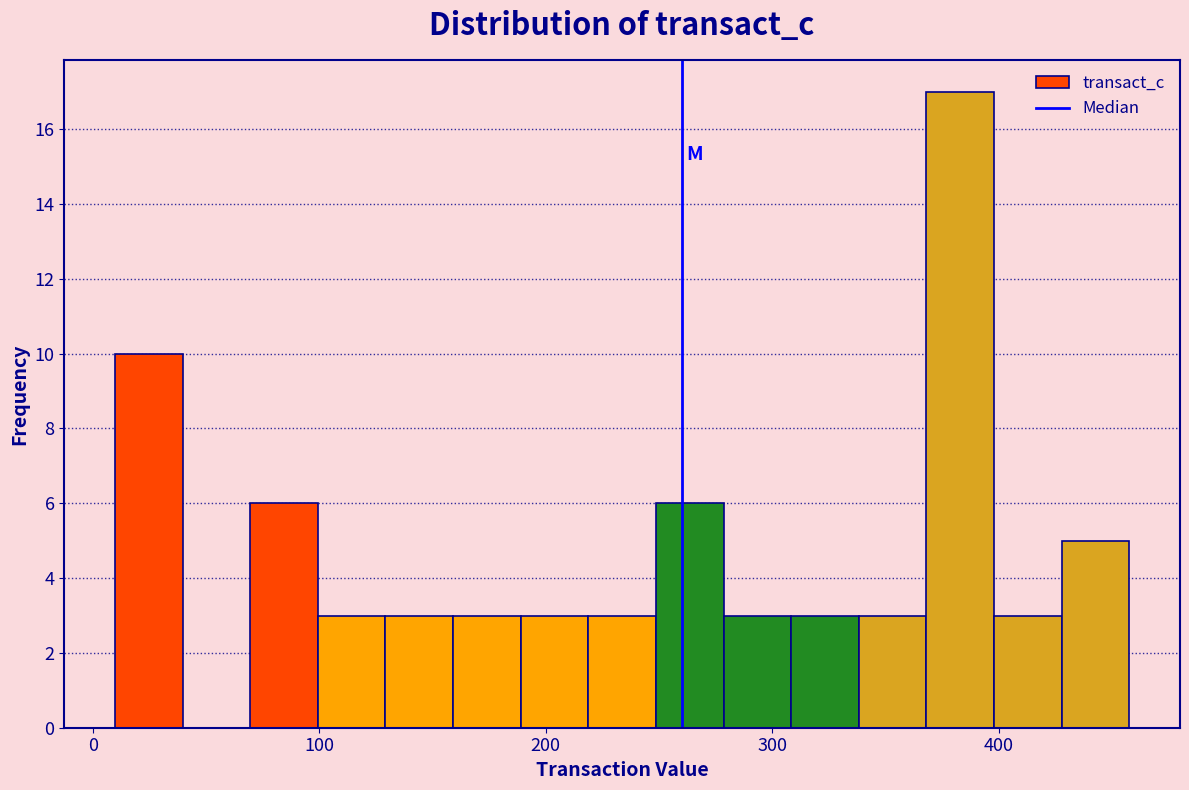

Around what value on the x-axis is the tallest bar? Give the approximate position of its centre, as read against the axis.

380